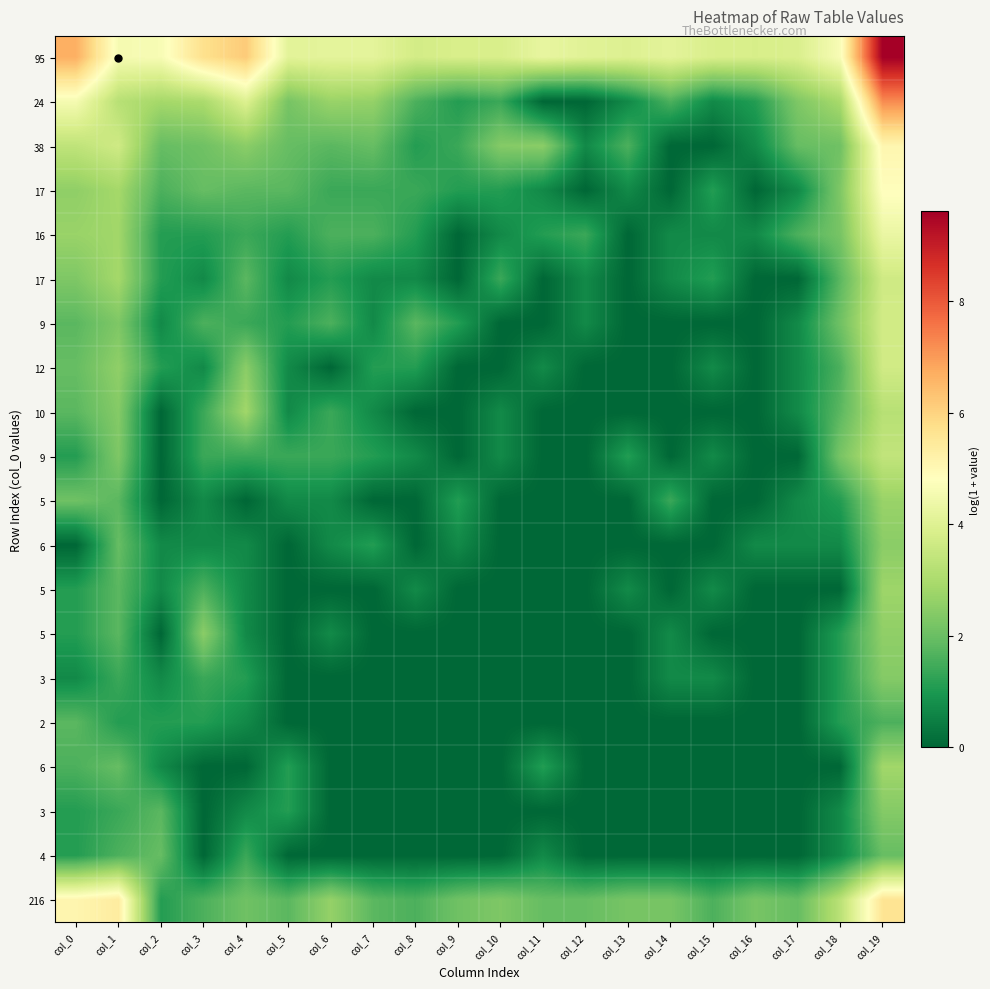

At which category is the sum across all series the highest?

col_19